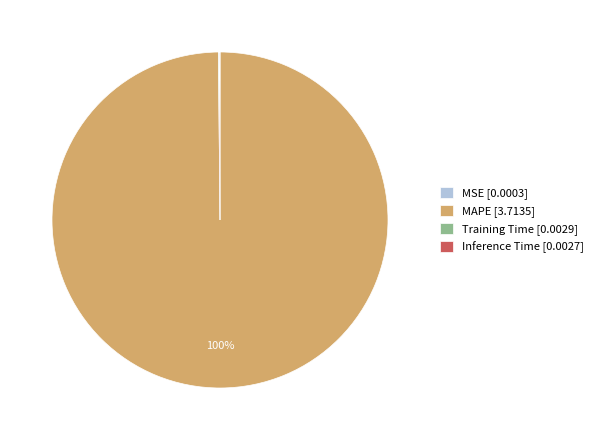

Is there a majority slice in this chart?

Yes